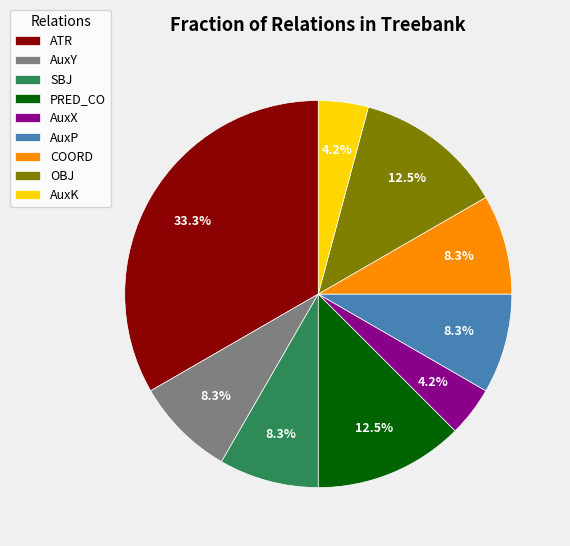

Which has a higher value, AuxX or OBJ?

OBJ